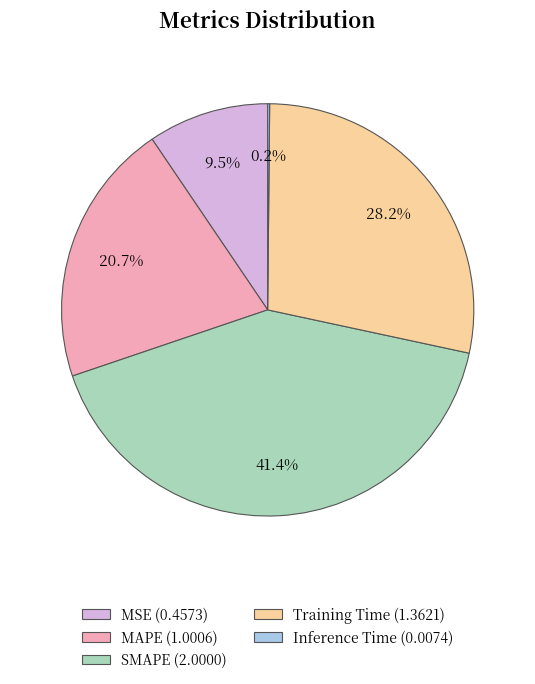

Does Training Time represent more than half of the total?

No